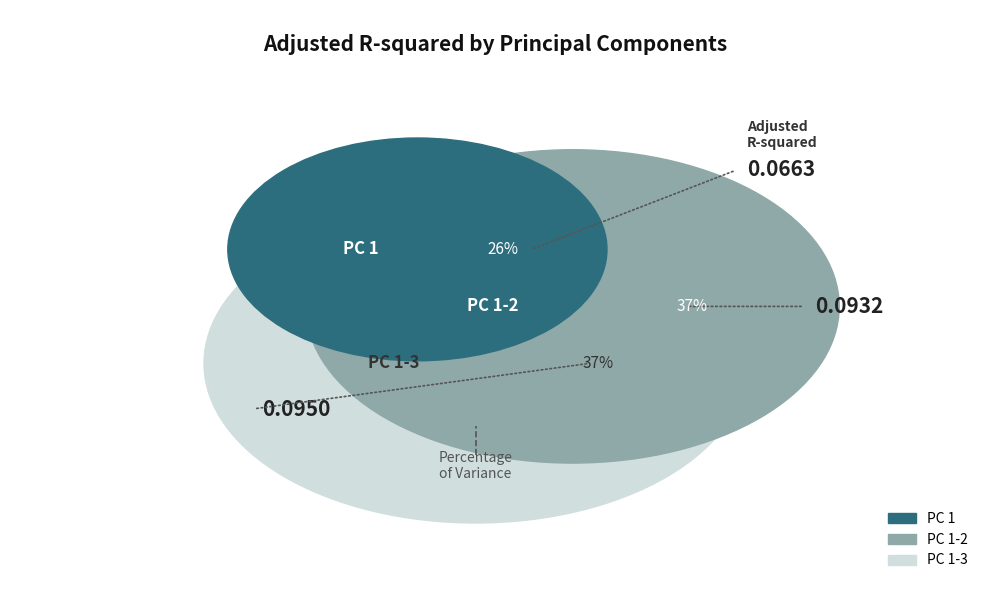

Is there a majority slice in this chart?

No